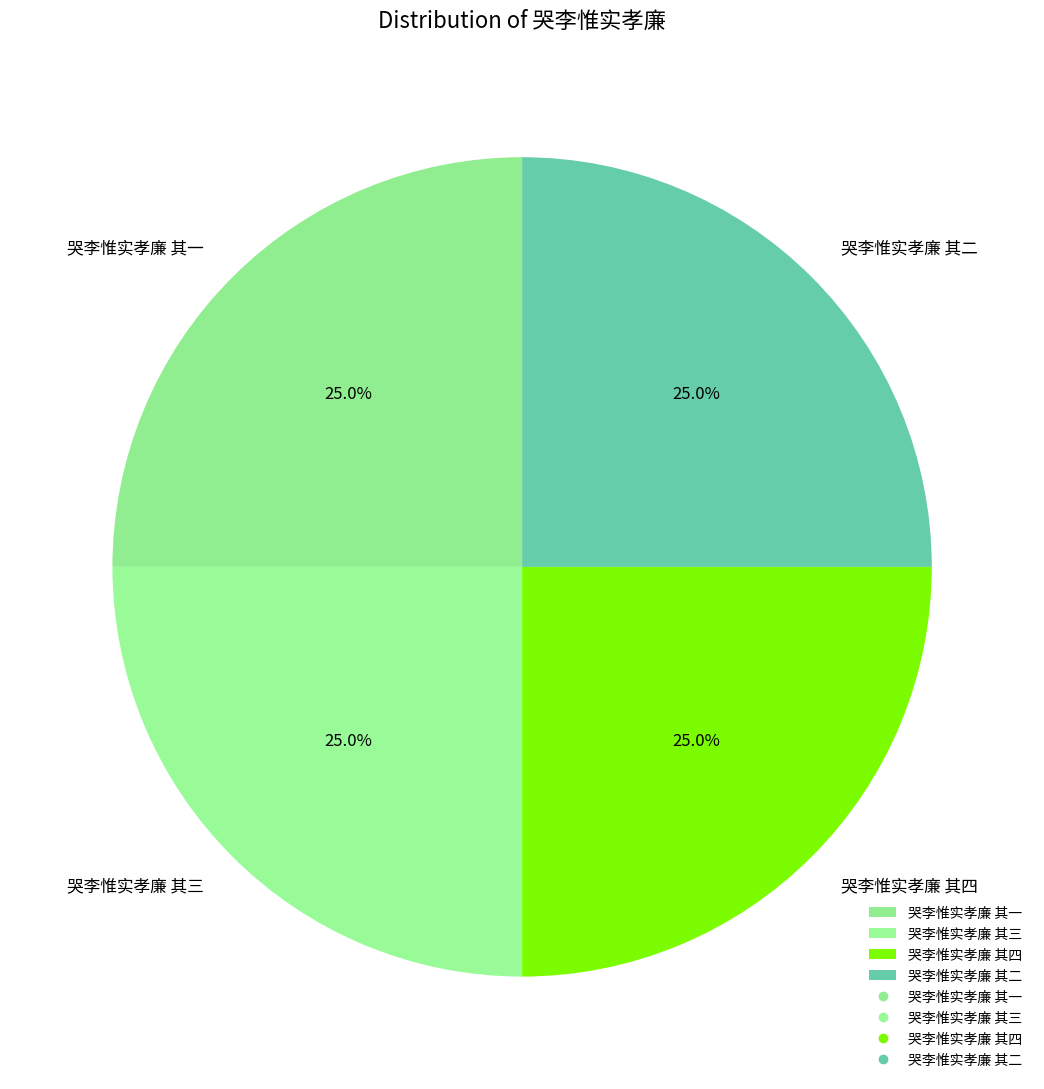

How many slices are in this pie chart?

4